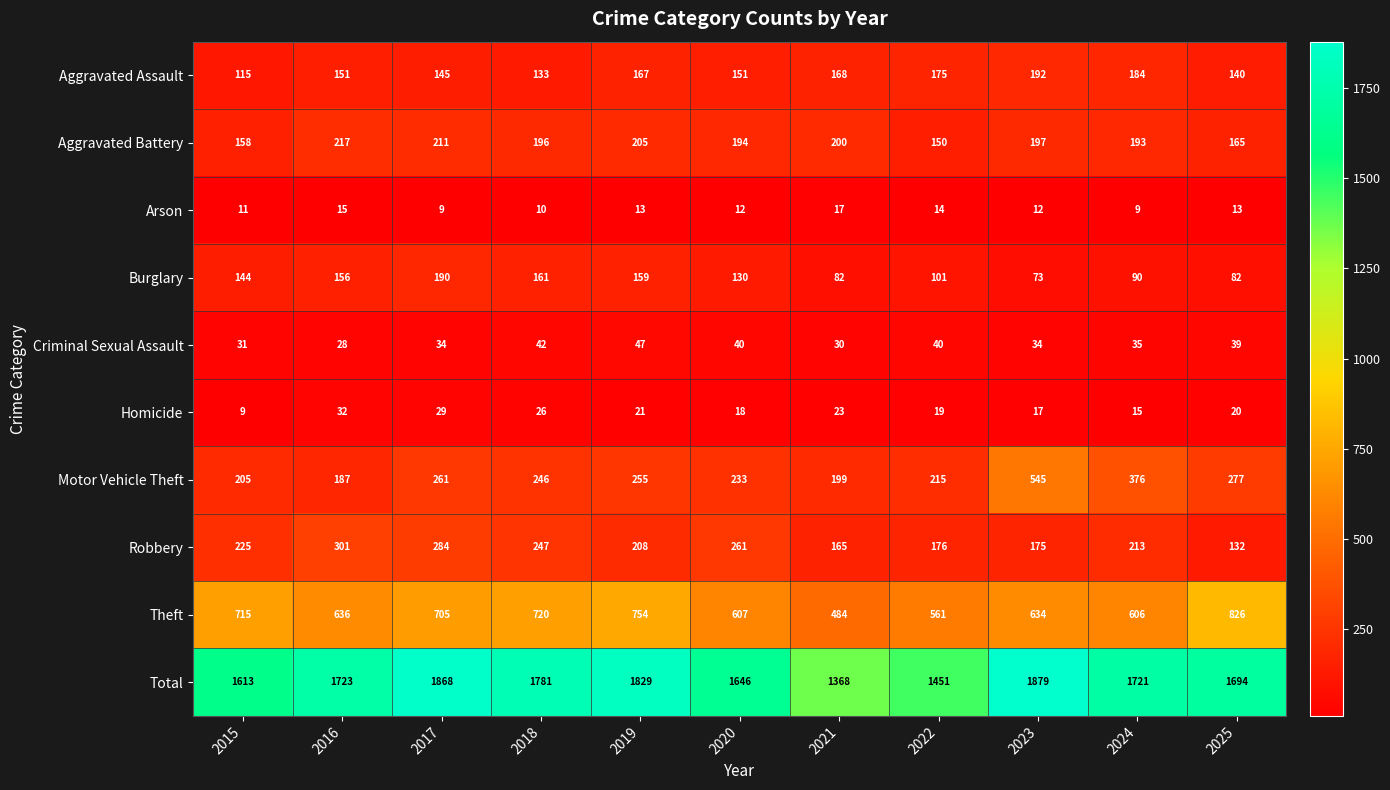

At which label is Burglary closest to 131?

2020